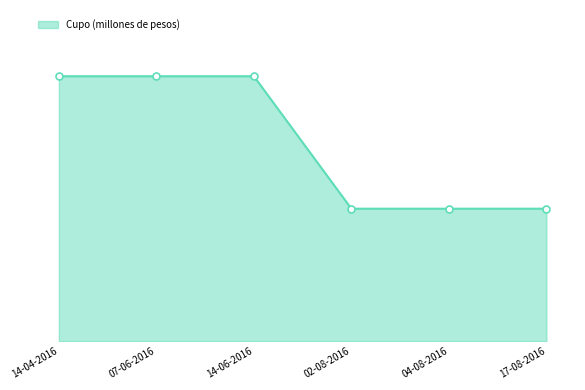

Does the chart have visible grid lines?

No